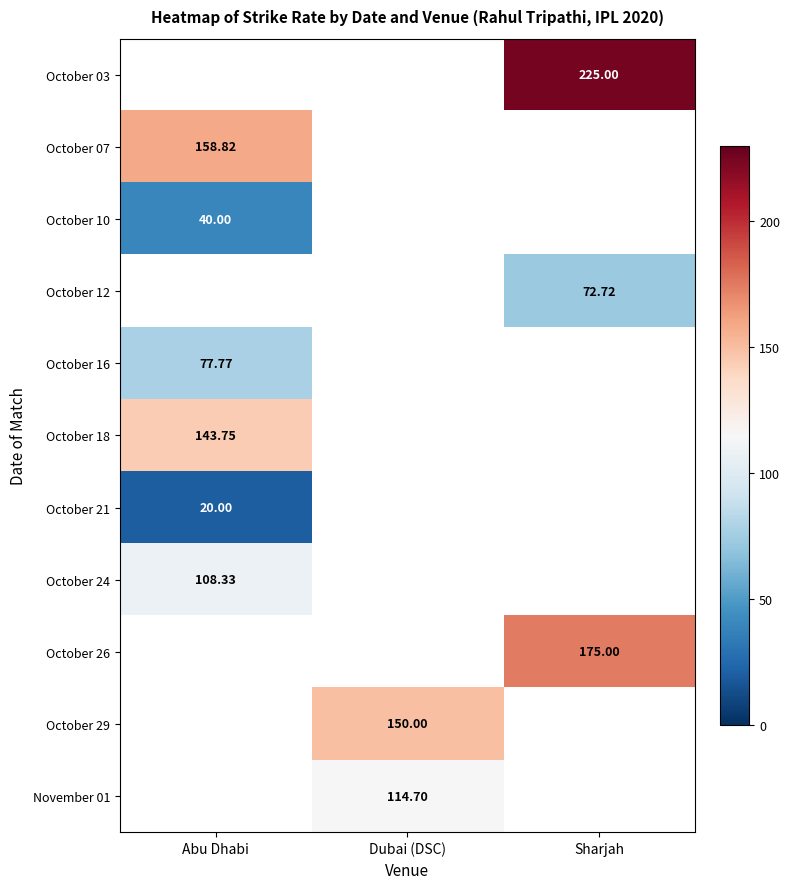

Is it true that October 26 equals 175.0 at Sharjah?

True